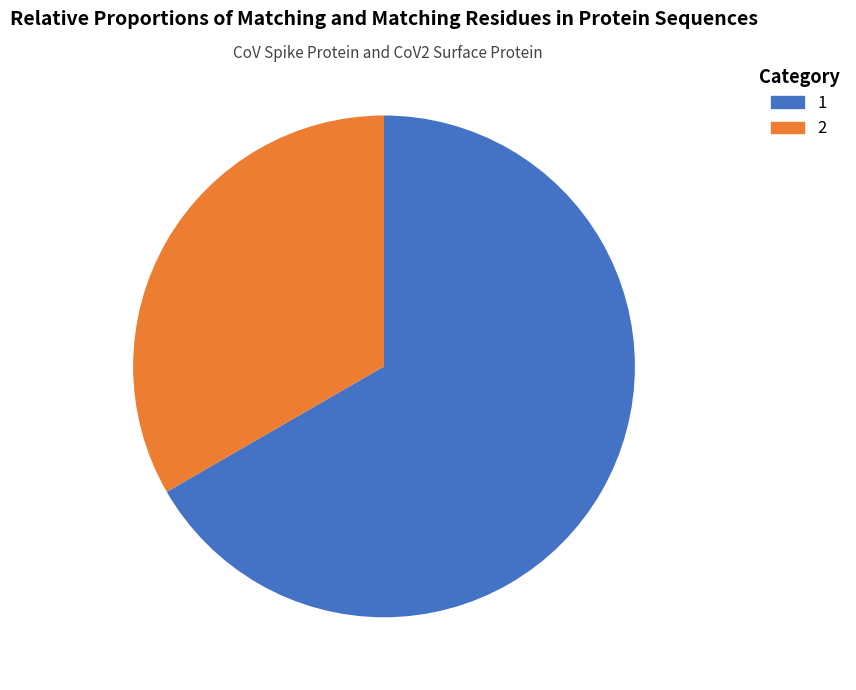

How many segments does this pie chart have?

2